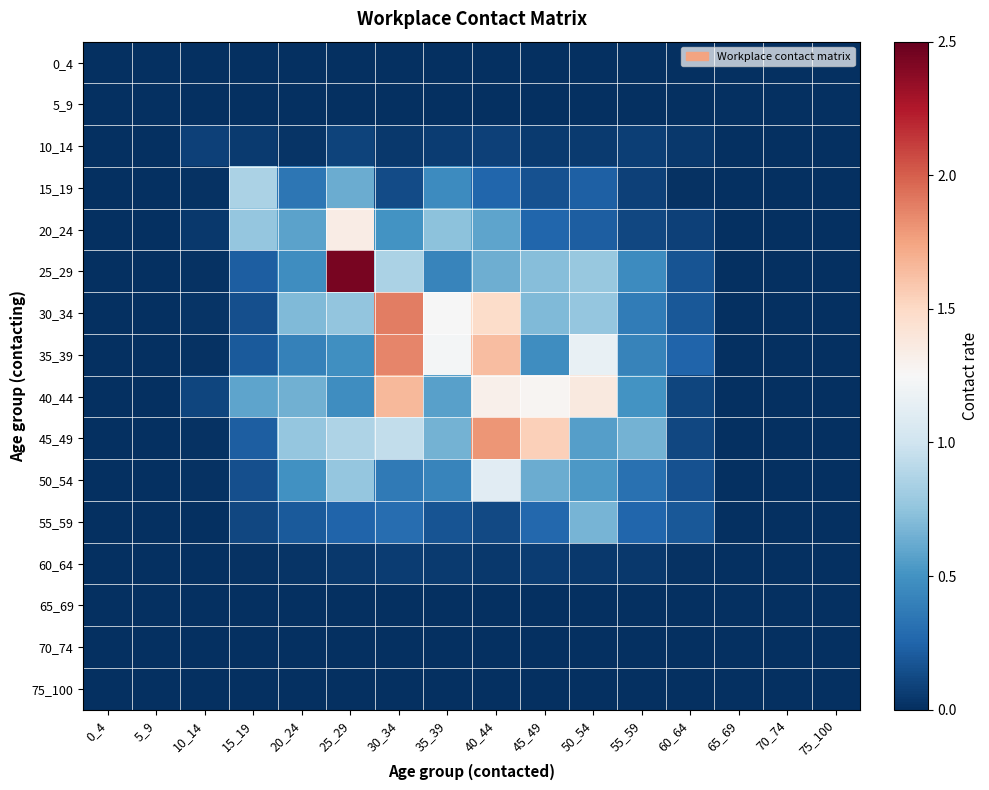

At which category is the sum across all series the highest?

40_44